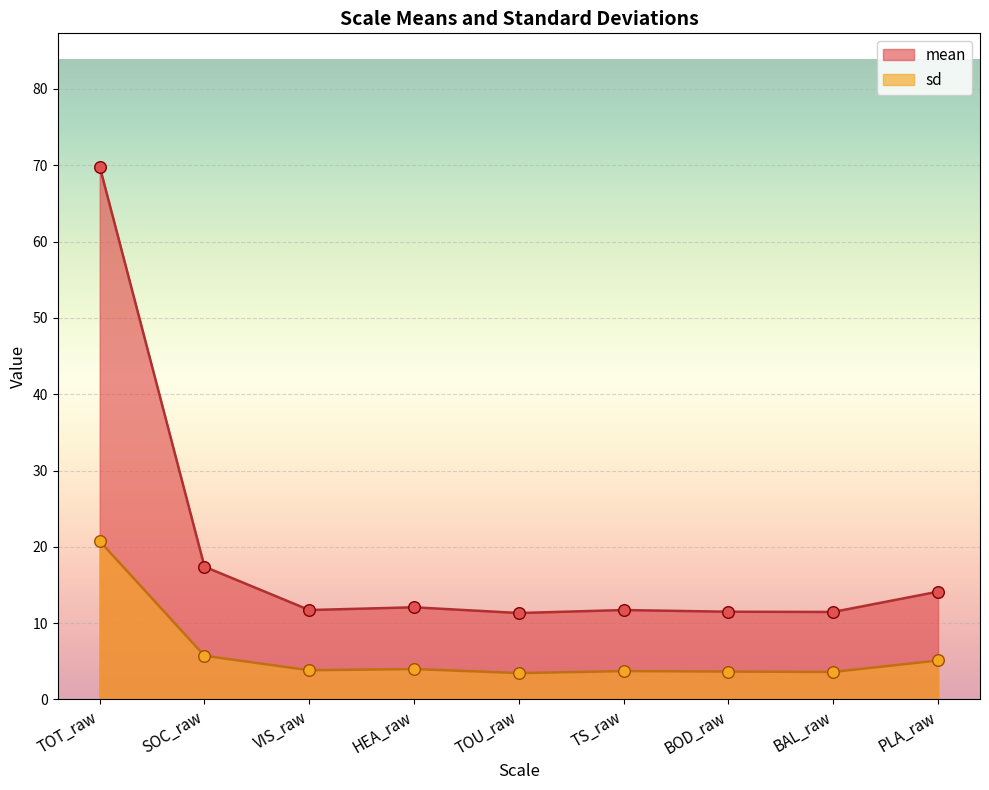

Which series contains the lowest Y value?

sd